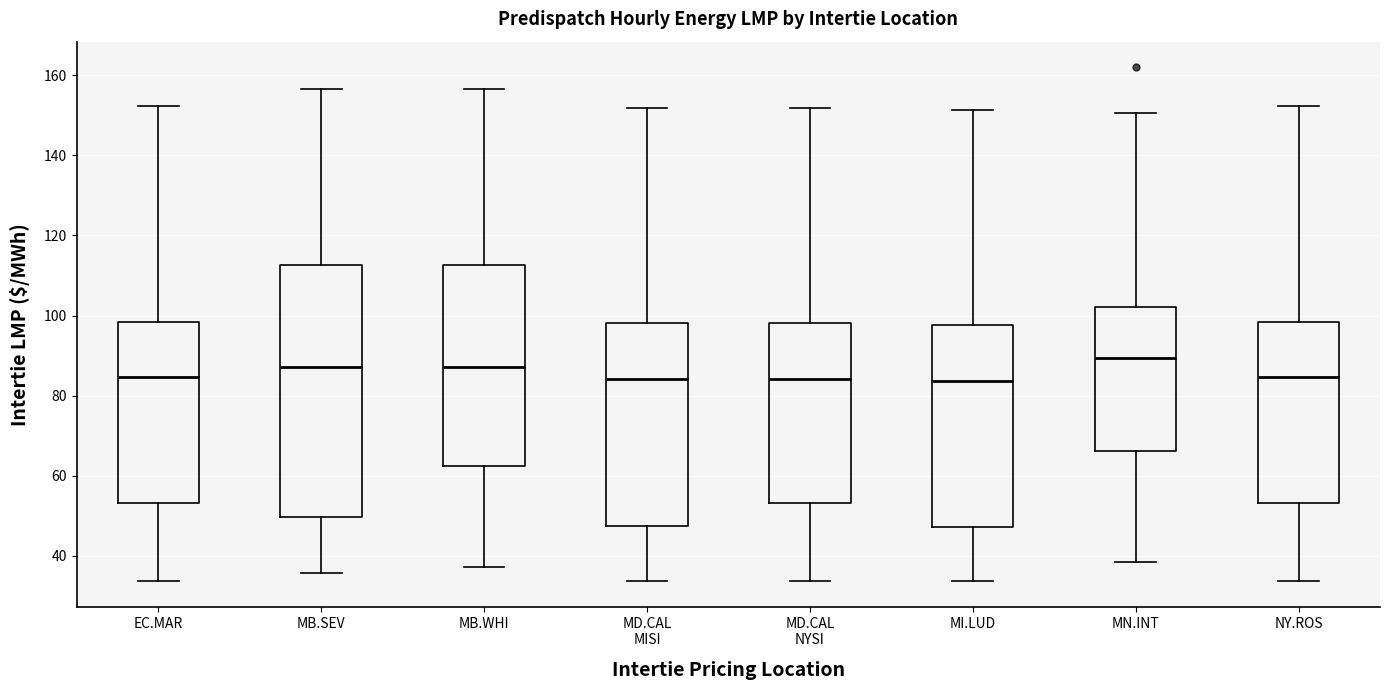

Which box's median line is the highest?

MN.INT